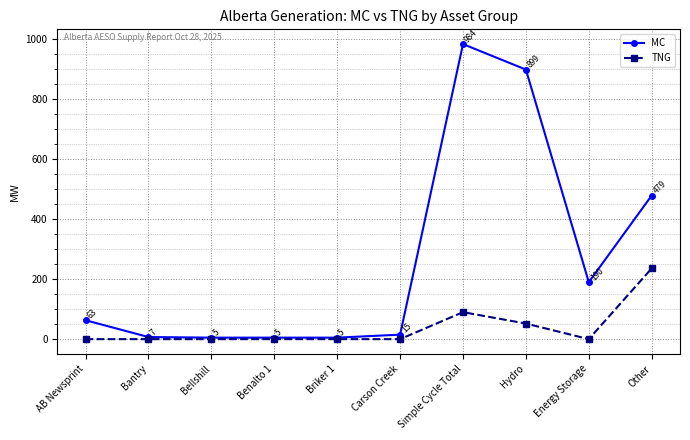

Reading left to right, extract all data points from this chart.

MC: AB Newsprint=63	Bantry=7	Bellshill=5	Benalto 1=5	Briker 1=5	Carson Creek=15	Simple Cycle Total=984	Hydro=899	Energy Storage=190	Other=479
TNG: AB Newsprint=0	Bantry=0	Bellshill=0	Benalto 1=0	Briker 1=0	Carson Creek=0	Simple Cycle Total=90	Hydro=52	Energy Storage=0	Other=236